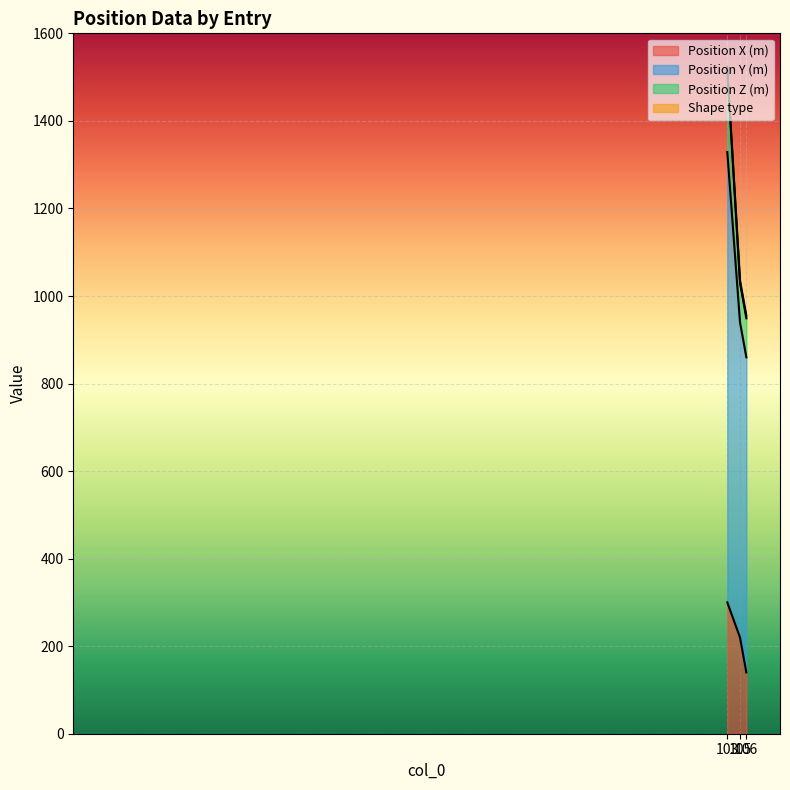

What is the difference between the maximum and second lowest values in the Position Z (m) series?

488